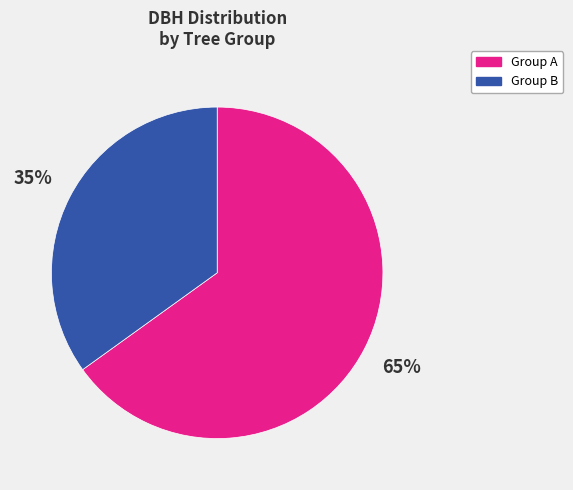

Does any single category account for the majority?

Yes